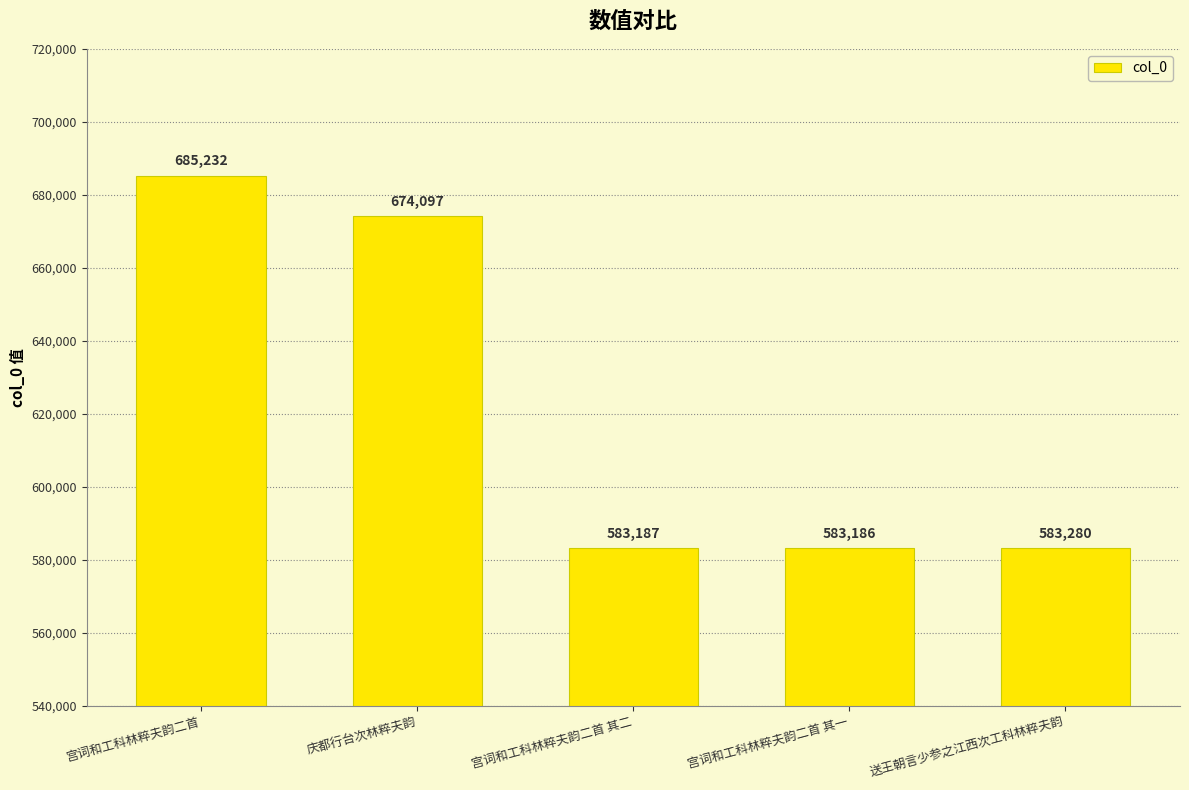

What is the smallest value displayed?

583186